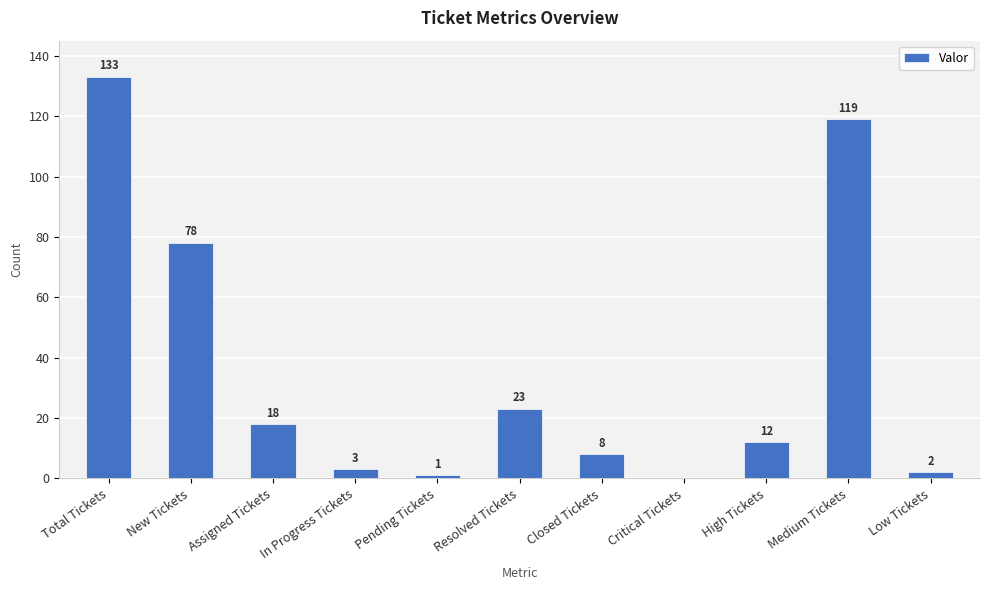

Where does the data first go above 12?

Total Tickets